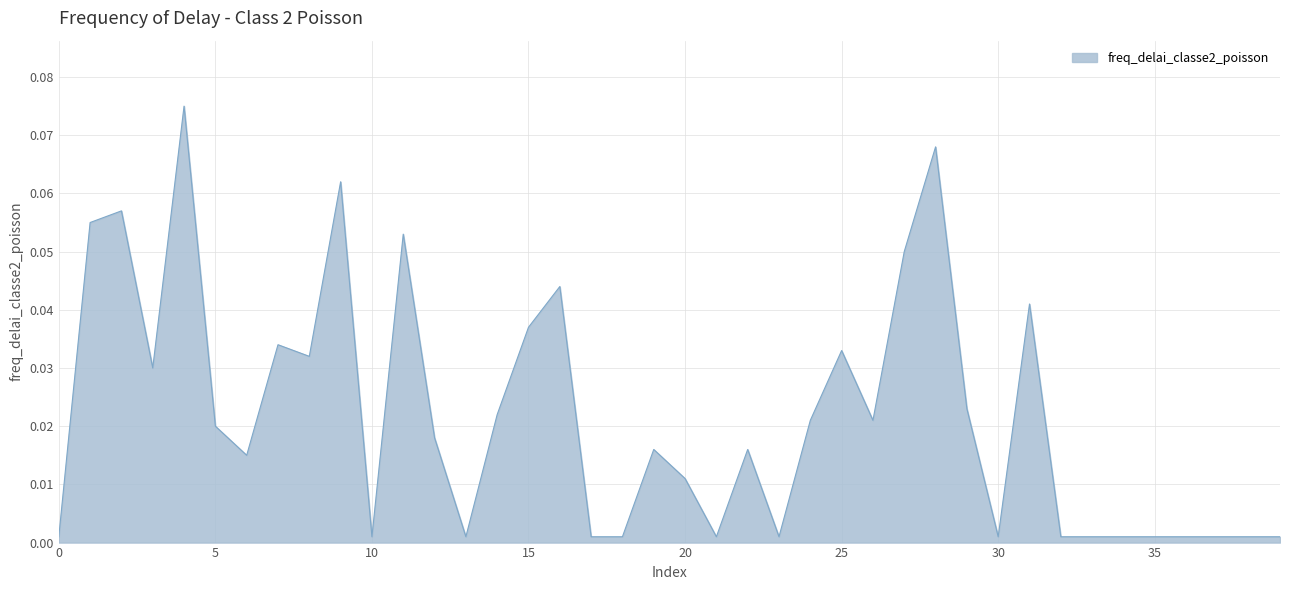

List the labels in order of value, largest first.

4, 28, 9, 2, 1, 11, 27, 16, 31, 15, 7, 25, 8, 3, 29, 14, 24, 26, 5, 12, 19, 22, 6, 20, 0, 10, 13, 17, 18, 21, 23, 30, 32, 33, 34, 35, 36, 37, 38, 39